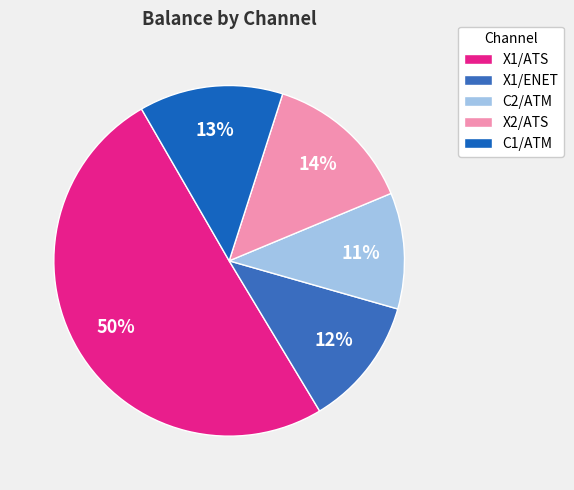

To the nearest percent, what is the combined percentage of C2/ATM and X1/ENET?

23%